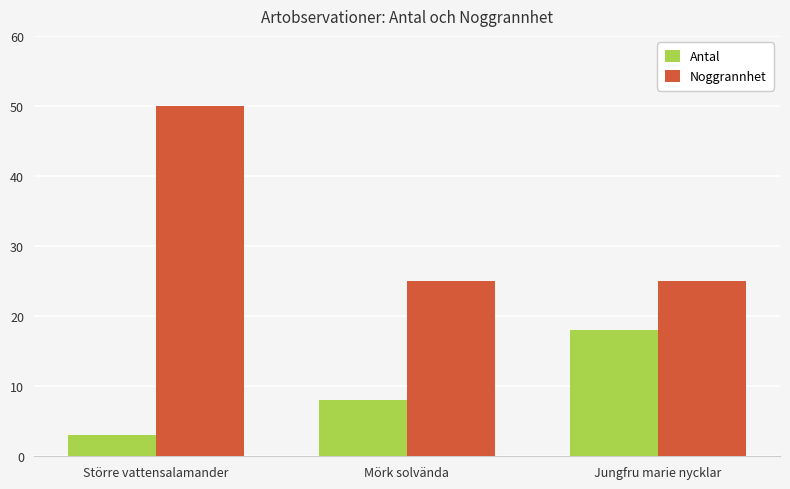

List the series in order of their overall mean, lowest first.

Antal, Noggrannhet